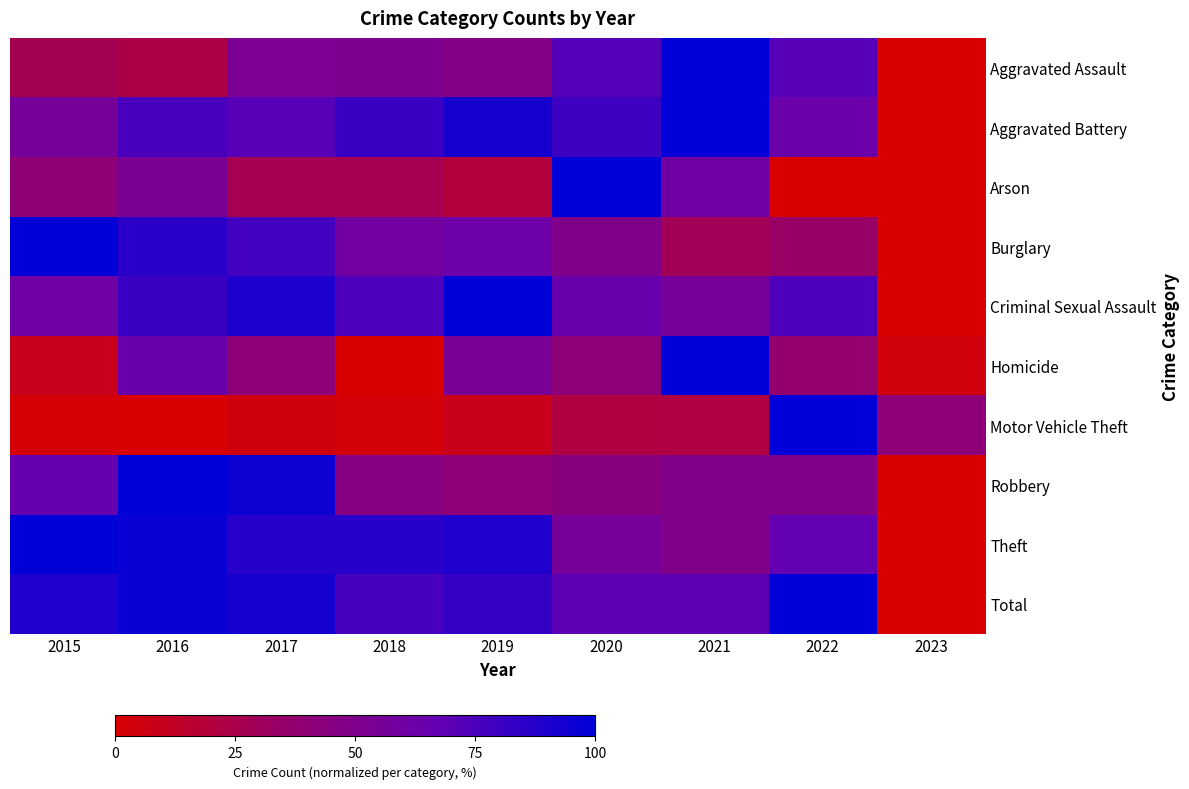

Reading right to left, what are all the values shown in this chart?

Aggravated Assault: 2023=0.0	2022=70.7	2021=100.0	2020=72.4	2019=47.5	2018=52.5	2017=53.0	2016=23.8	2015=27.1
Aggravated Battery: 2023=0.0	2022=63.2	2021=100.0	2020=79.4	2019=92.6	2018=80.9	2017=71.1	2016=76.5	2015=55.9
Arson: 2023=0.0	2022=0.0	2021=60.0	2020=100.0	2019=20.0	2018=26.7	2017=26.7	2016=53.3	2015=40.0
Burglary: 2023=0.0	2022=33.9	2021=28.8	2020=49.3	2019=61.6	2018=58.9	2017=77.4	2016=86.0	2015=100.0
Criminal Sexual Assault: 2023=0.0	2022=74.4	2021=55.8	2020=65.1	2019=100.0	2018=74.4	2017=90.7	2016=81.4	2015=60.5
Homicide: 2023=4.5	2022=36.4	2021=100.0	2020=40.9	2019=54.5	2018=0.0	2017=40.9	2016=63.6	2015=9.1
Motor Vehicle Theft: 2023=40.9	2022=100.0	2021=22.0	2020=21.8	2019=8.3	2018=2.8	2017=5.0	2016=0.0	2015=2.0
Robbery: 2023=0.0	2022=47.7	2021=47.7	2020=43.9	2019=40.8	2018=45.3	2017=95.5	2016=100.0	2015=66.2
Theft: 2023=0.0	2022=67.3	2021=48.6	2020=55.5	2019=89.6	2018=86.9	2017=86.9	2016=97.2	2015=100.0
Total: 2023=0.0	2022=100.0	2021=69.5	2020=69.4	2019=82.8	2018=76.6	2017=92.8	2016=96.3	2015=89.4